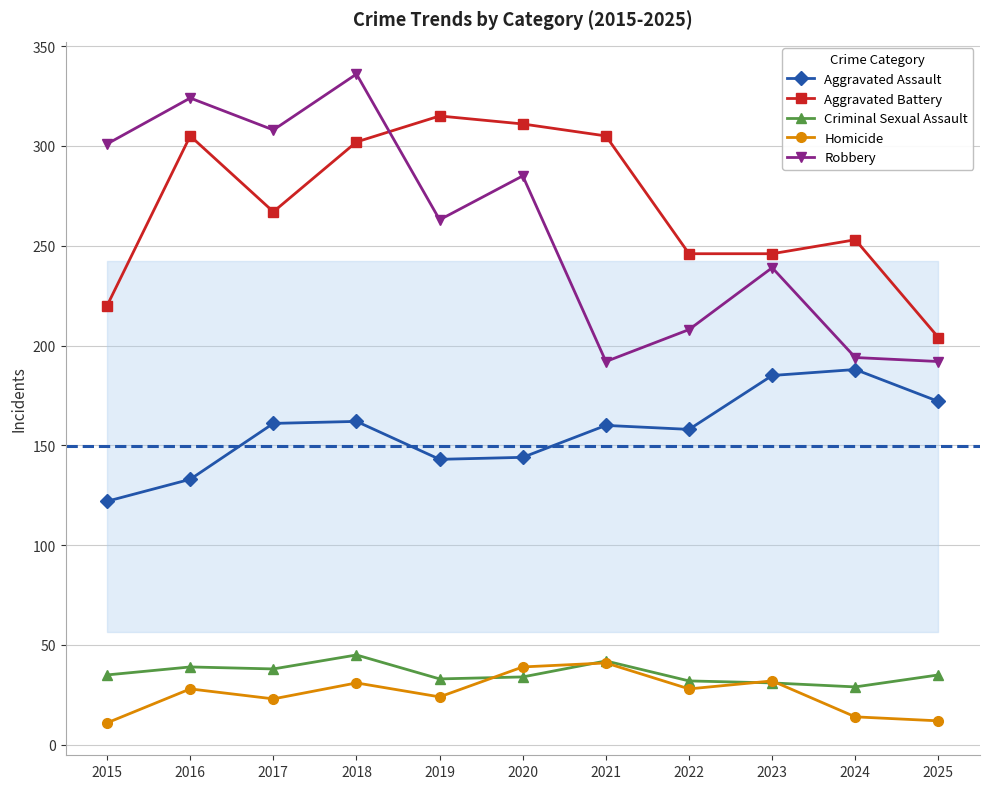

The Robbery series shows 418 at 2023. True or false?

False